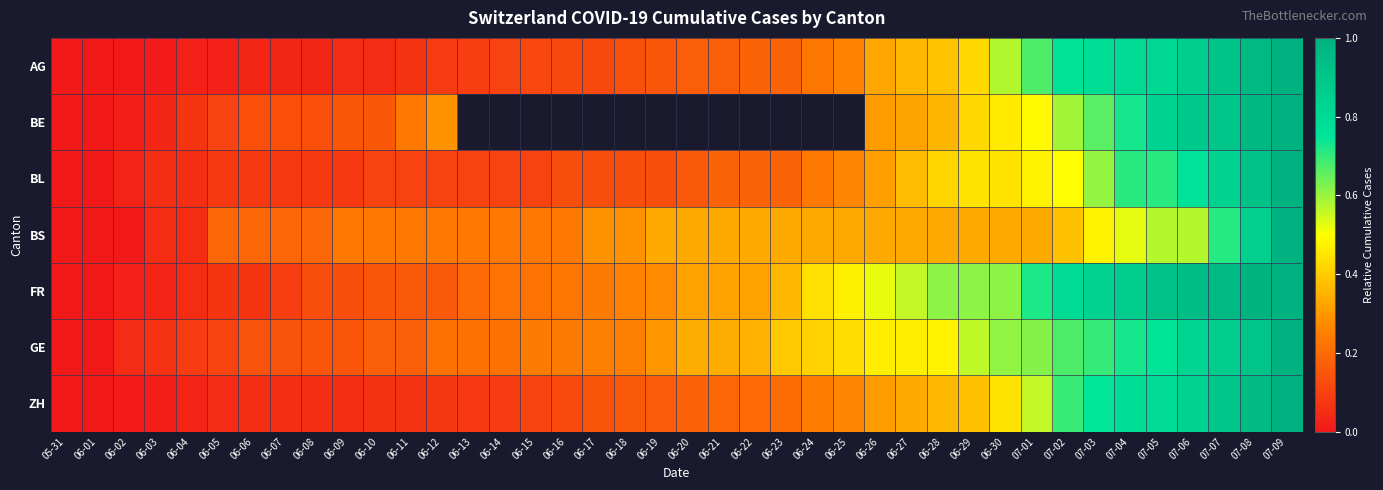

What is the sum of all ZH values?

11.7